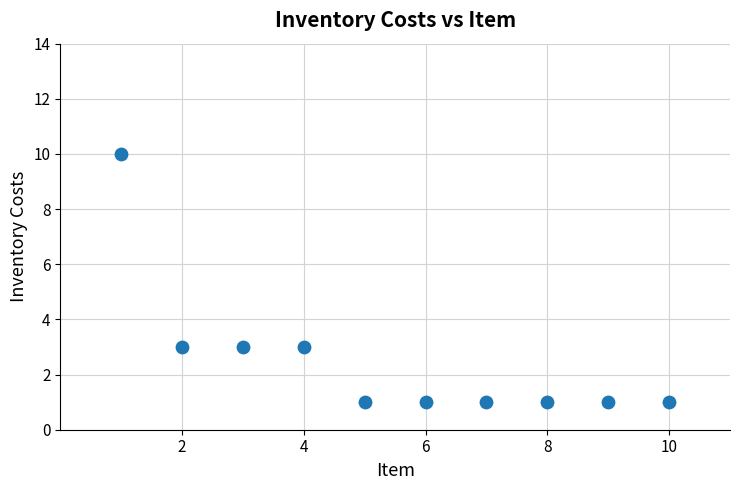

What is the range of Y values (max minus min)?

9